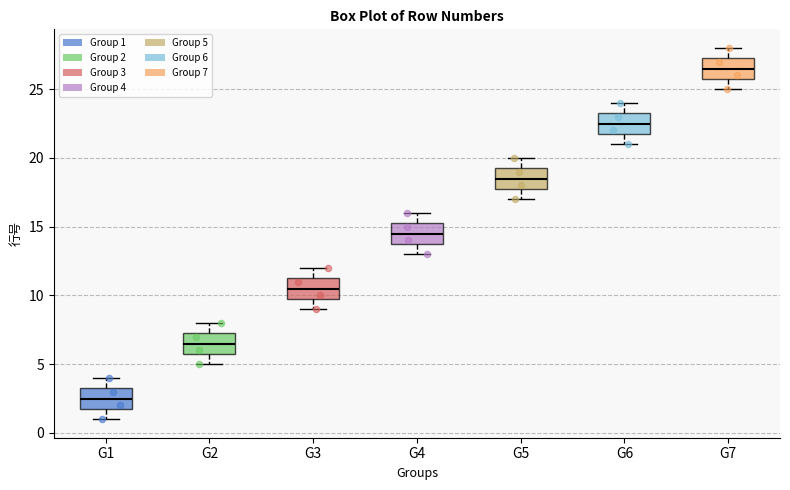

Where does the upper whisker of the box for G7 end on the y-axis? The values are not printed on the chart, so give them approximately, as read against the axis.

28.0